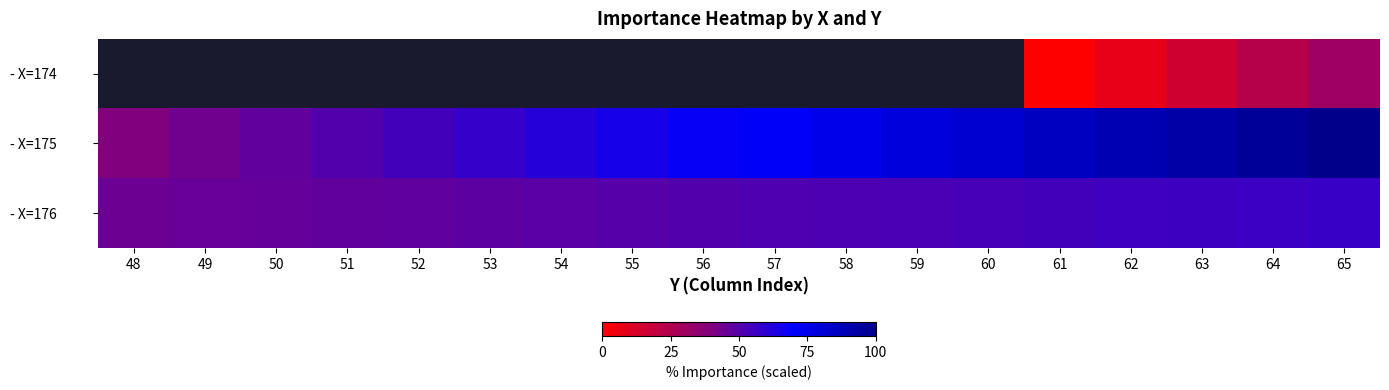

What is the total value across all series at 61?

139.9